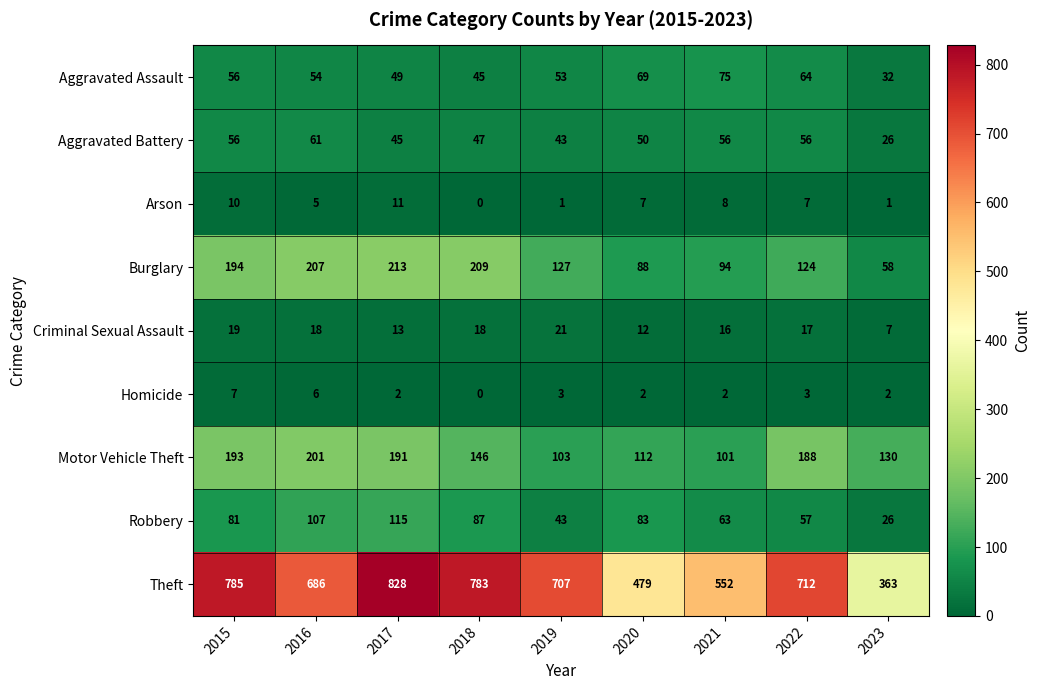

Count the number of data series in this chart.

9